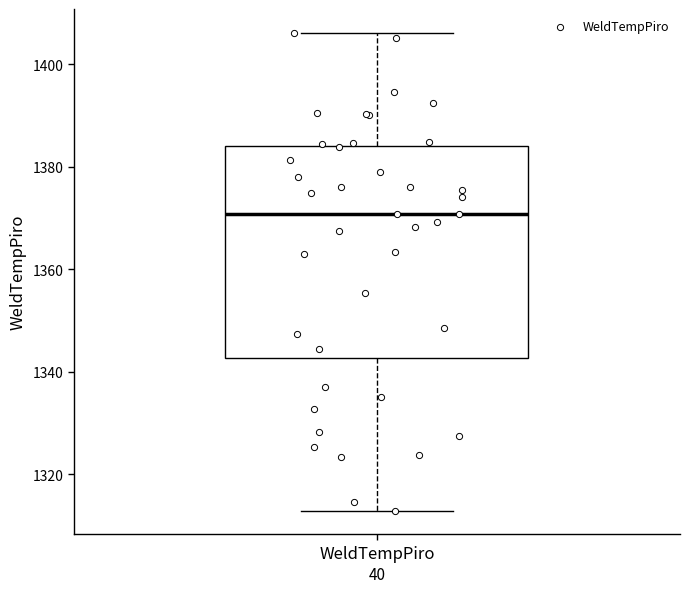

Where does the lower whisker of the box for WeldTempPiro end on the y-axis? The values are not printed on the chart, so give them approximately, as read against the axis.

1312